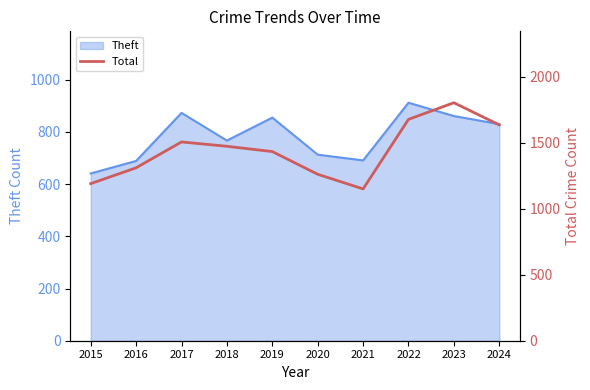

What is the lowest value of the Theft series?

641